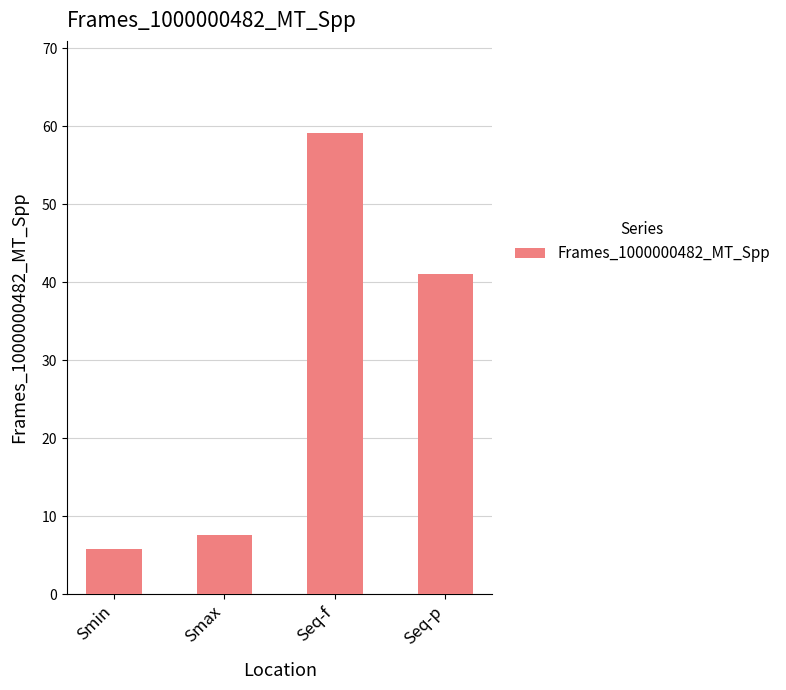

The value at Seq-p is 41.0. True or false?

True